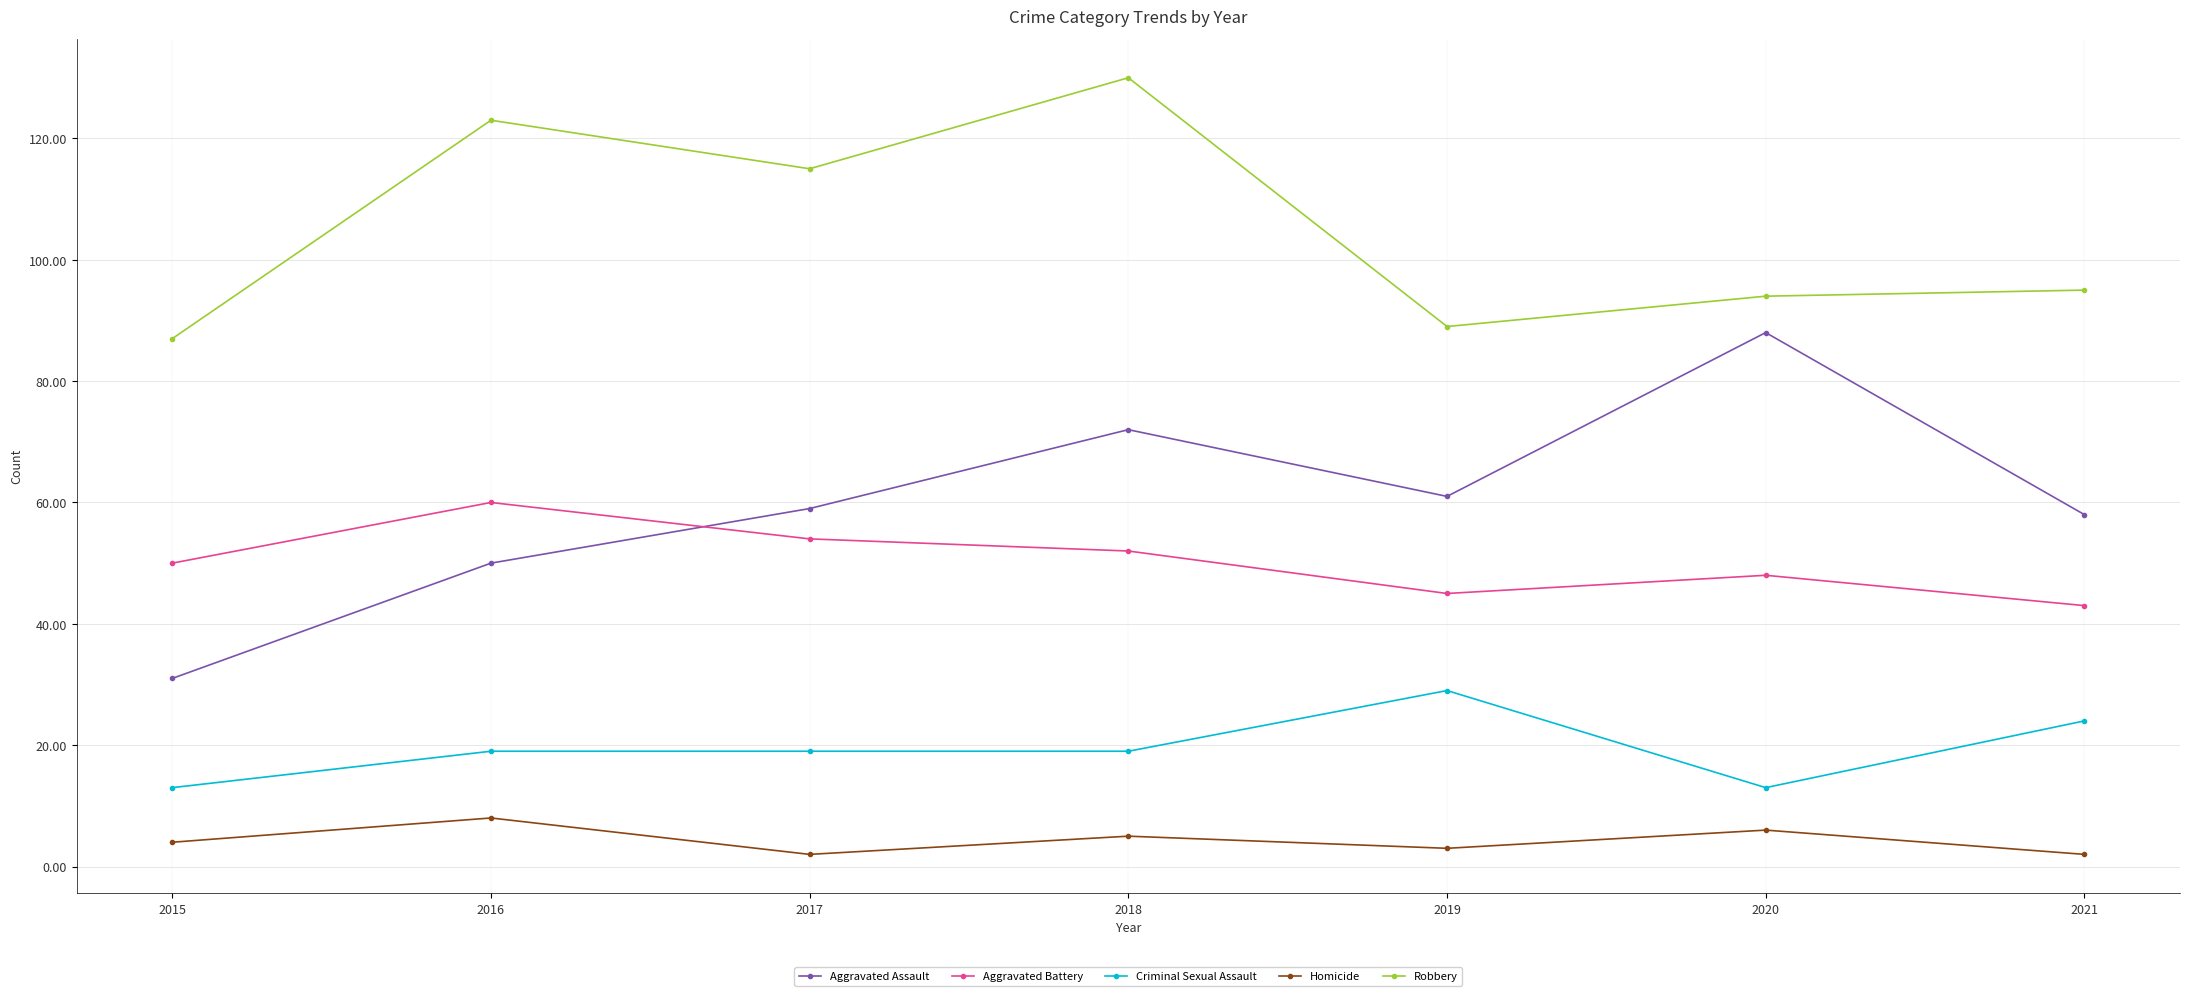

What value does the Criminal Sexual Assault series have at 2018, to the nearest 5?

20